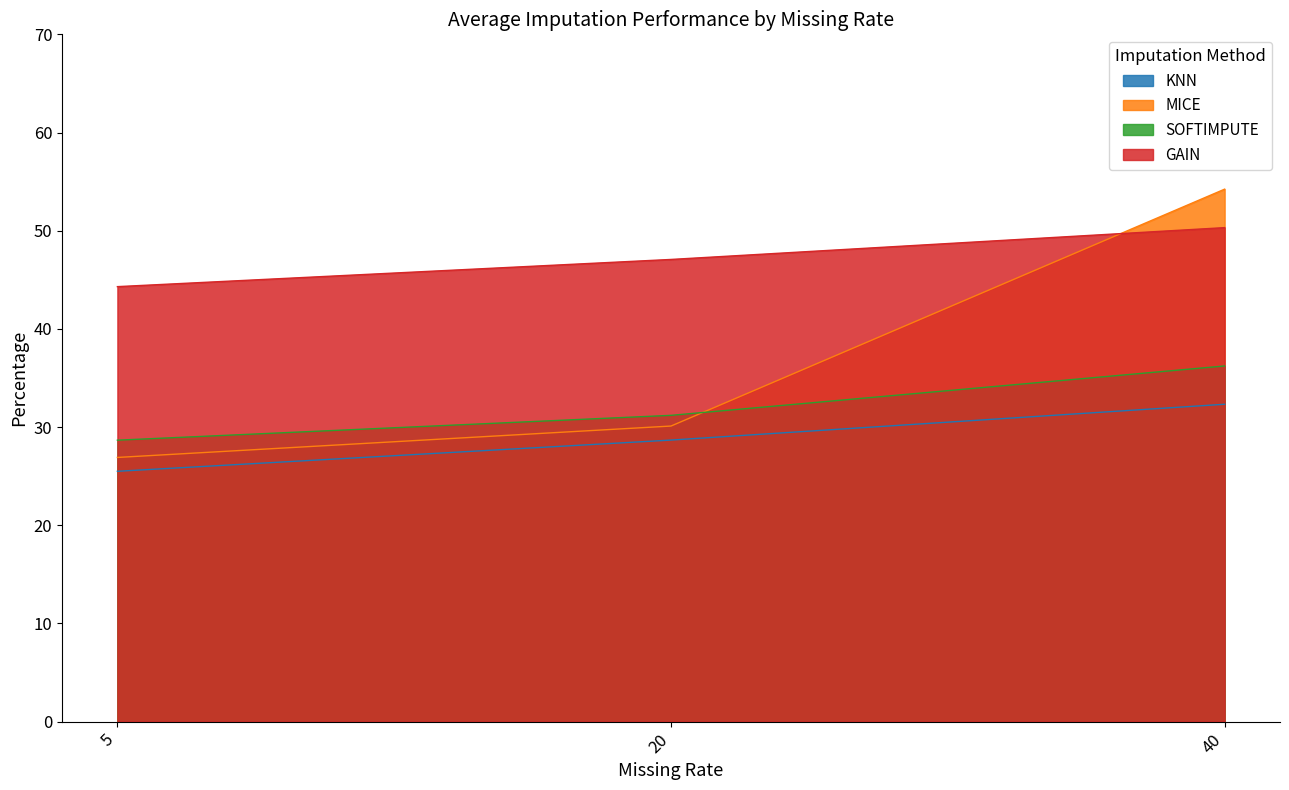

What is the sum of all KNN values?

0.9